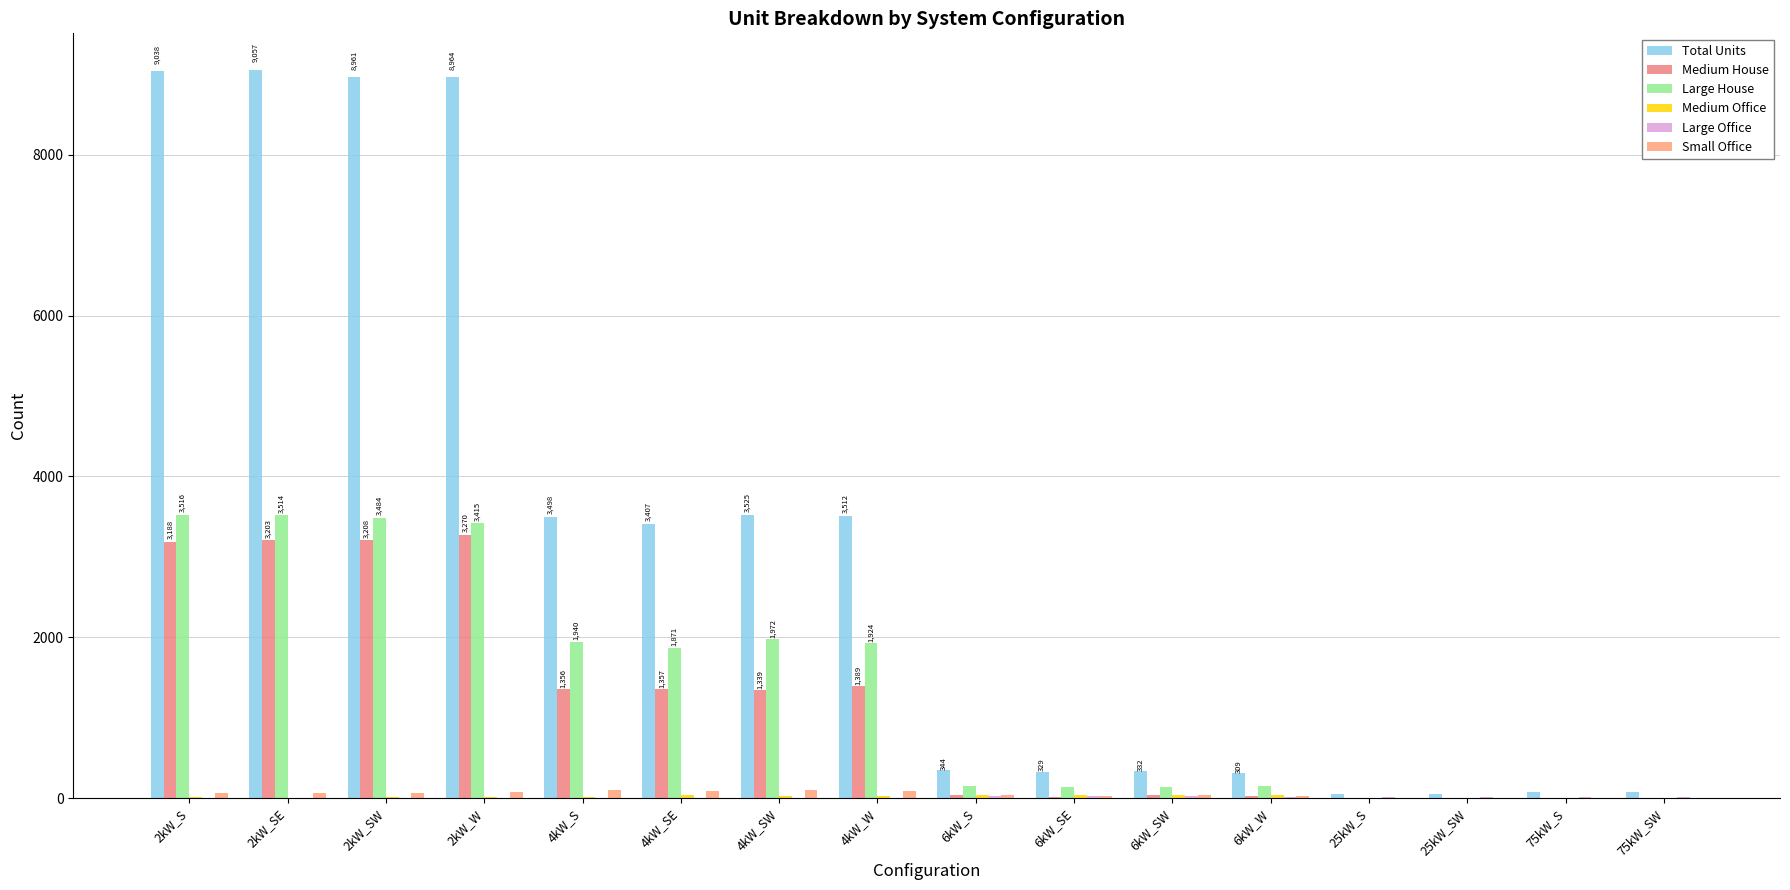

How many distinct data groups are displayed?

6